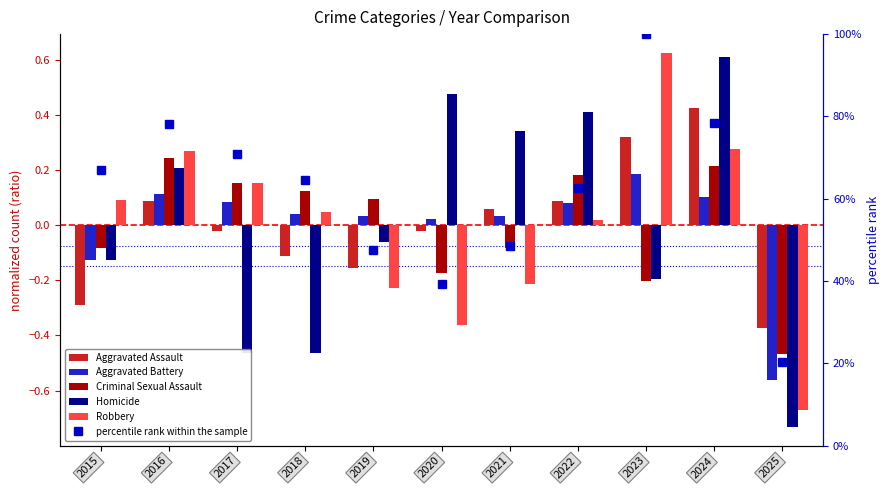

Rank the series at 2022 from highest to lowest value.

percentile rank within the sample, Homicide, Criminal Sexual Assault, Aggravated Assault, Aggravated Battery, Robbery